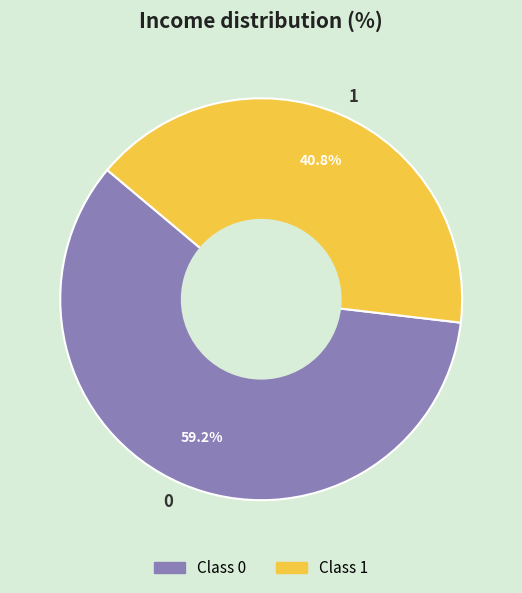

The 1 slice represents 41% of the pie. True or false?

True